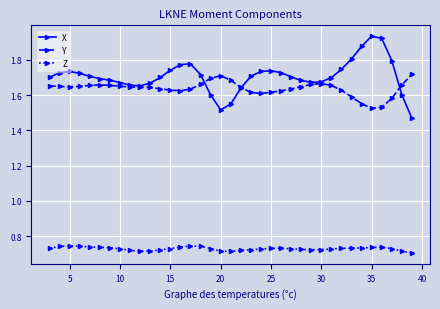

True or false: X has more than 1 interior local peaks.

True